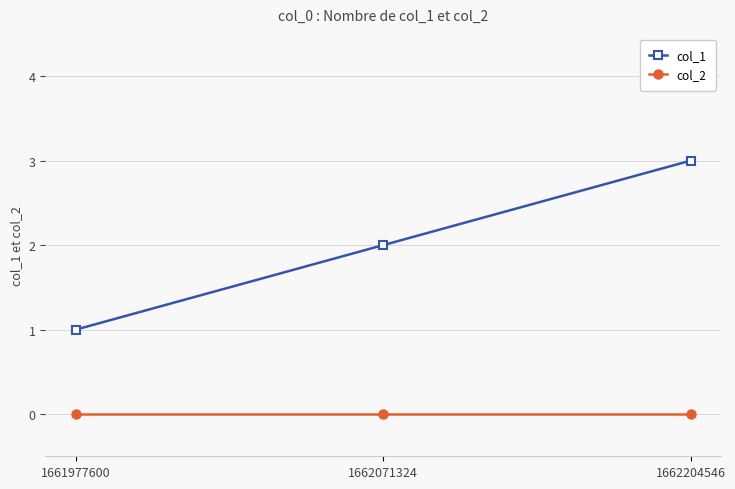

The col_2 series shows 0 at 1661977600. True or false?

True